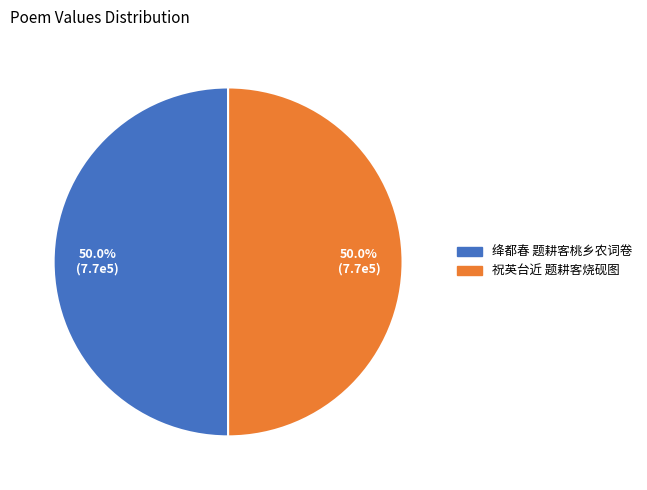

Is it true that 绛都春 题耕客桃乡农词卷 is 39% of the pie?

False